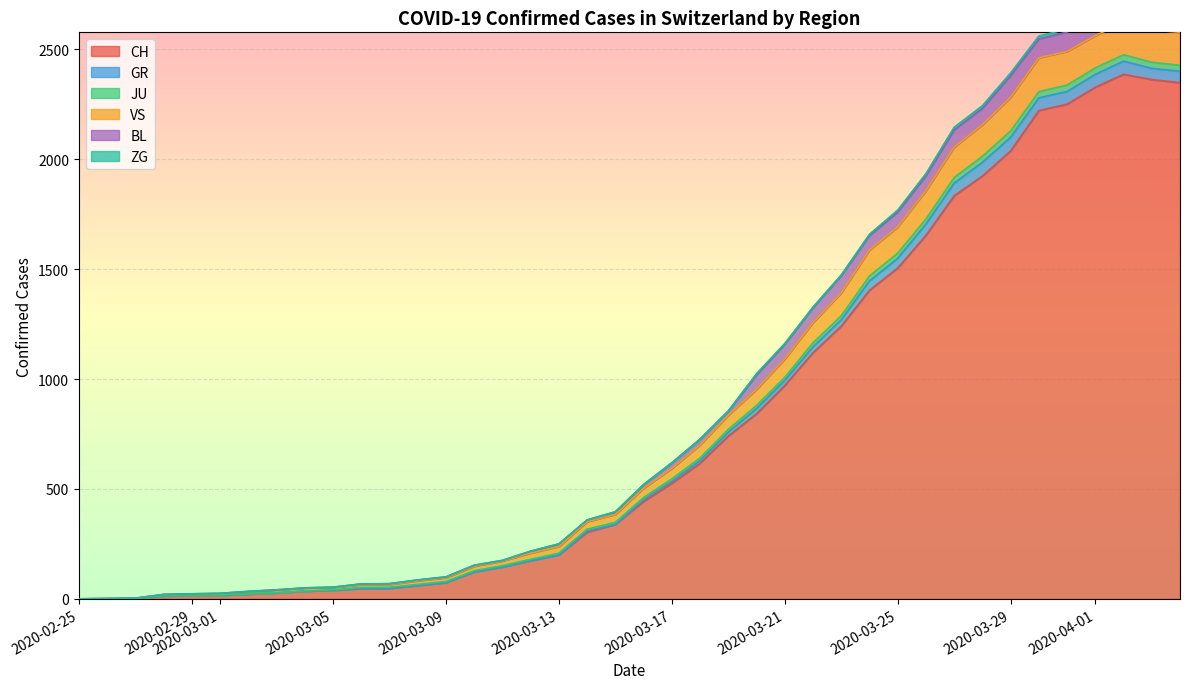

Count the number of categories in the chart.

20